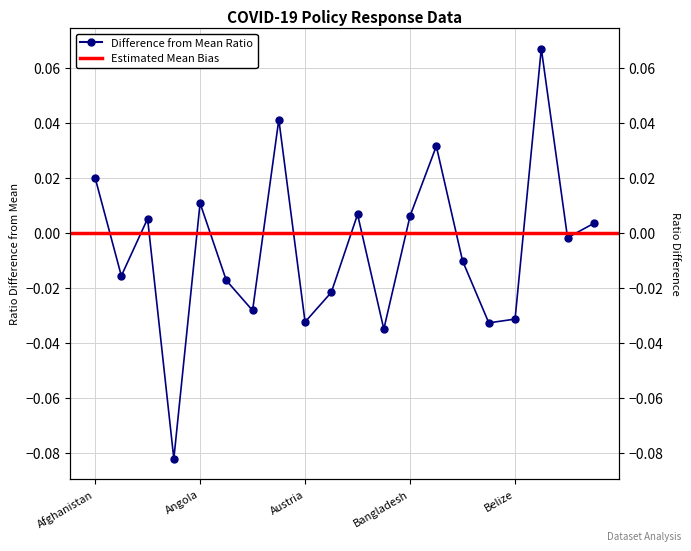

Reading right to left, extract all data points from this chart.

0.0	-0.0	0.1	-0.0	-0.0	-0.0	0.0	0.0	-0.0	0.0	-0.0	-0.0	0.0	-0.0	-0.0	0.0	-0.1	0.0	-0.0	0.0